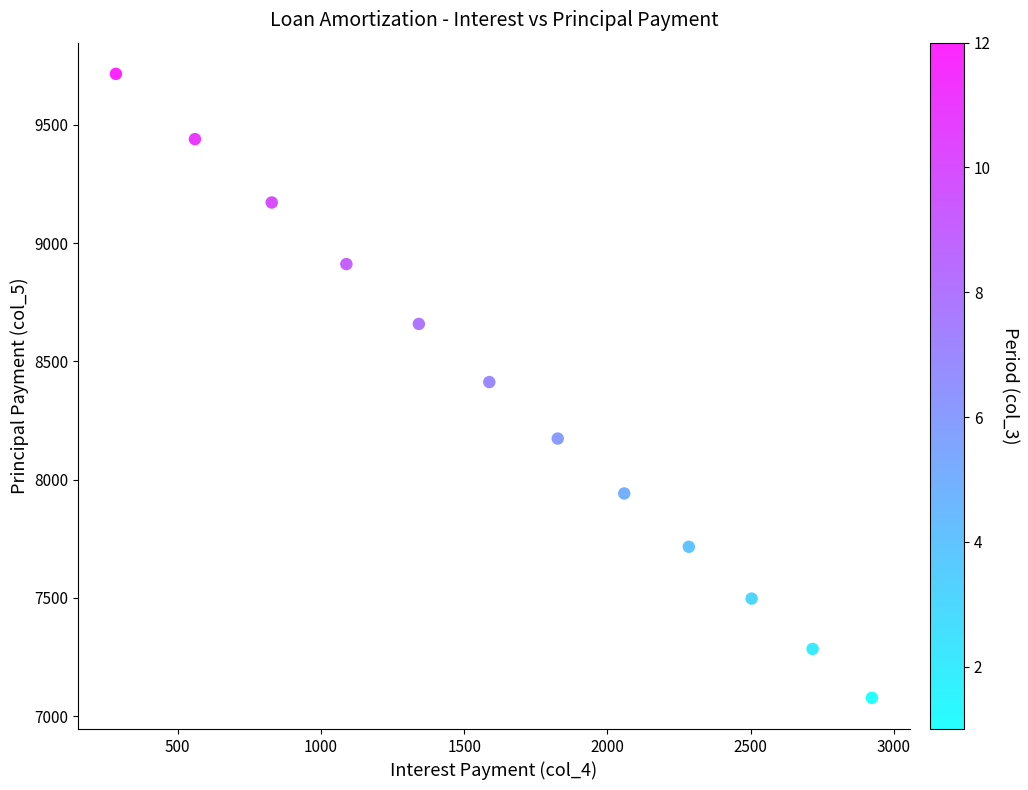

What is the range of Y values (max minus min)?

2638.9